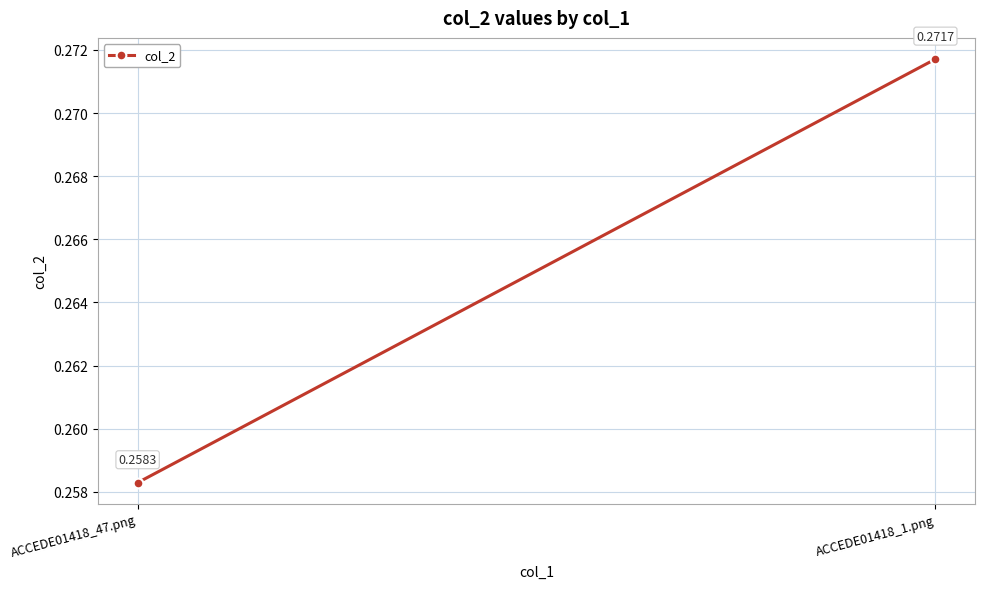

What is the label of the 2nd point from the left?

ACCEDE01418_1.png